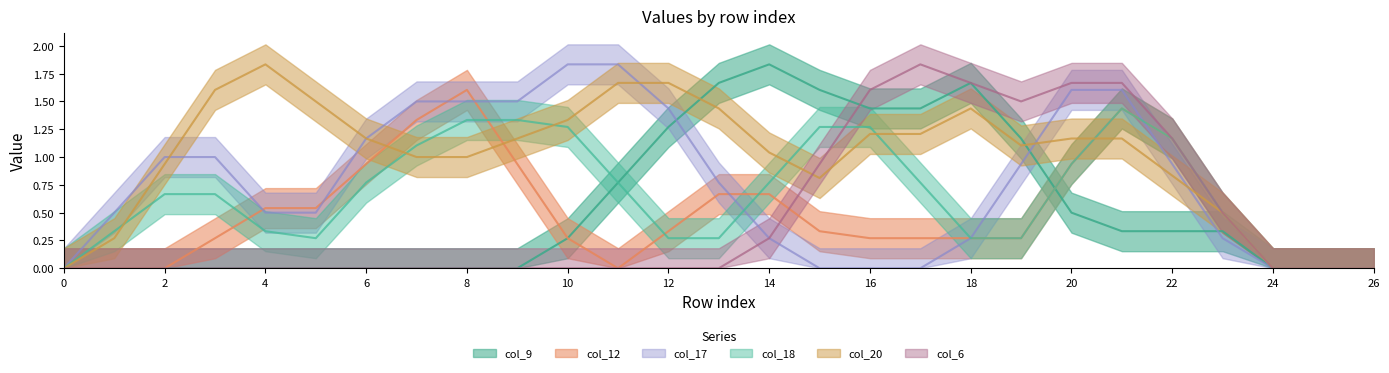

Which series has the largest total across all categories?

col_20